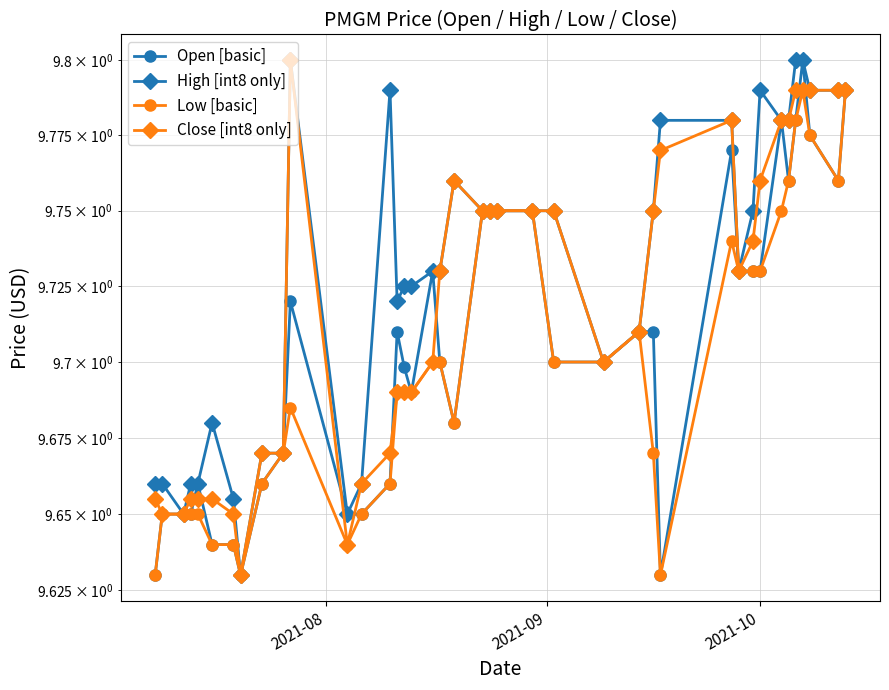

Is it true that Close [int8 only] equals 16.5 at 21?

False